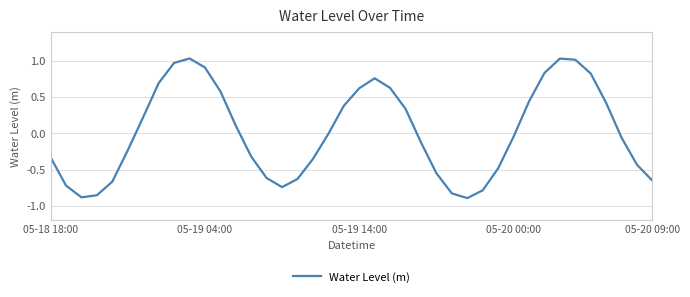

What is the difference between the maximum and minimum values?

1.9